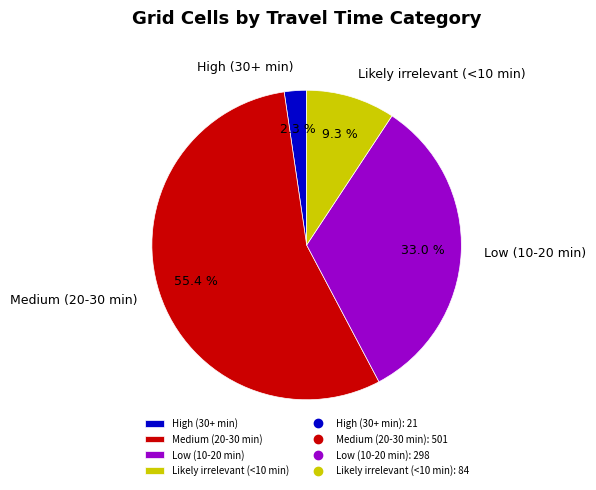

Count the number of slices in the pie.

4